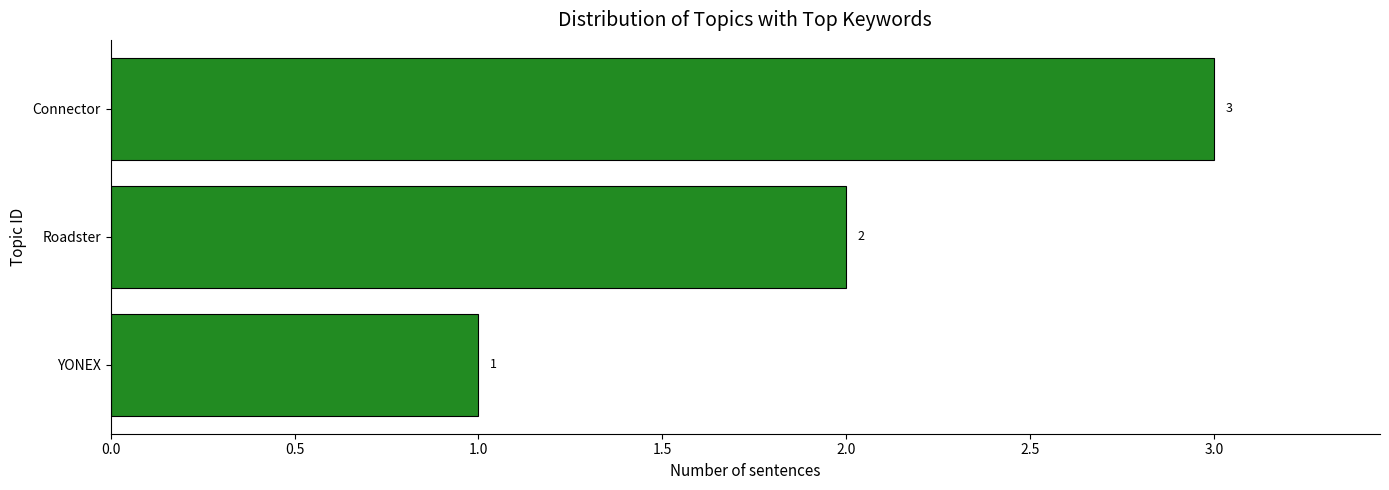

What is the sum of the values at YONEX and Connector?

4